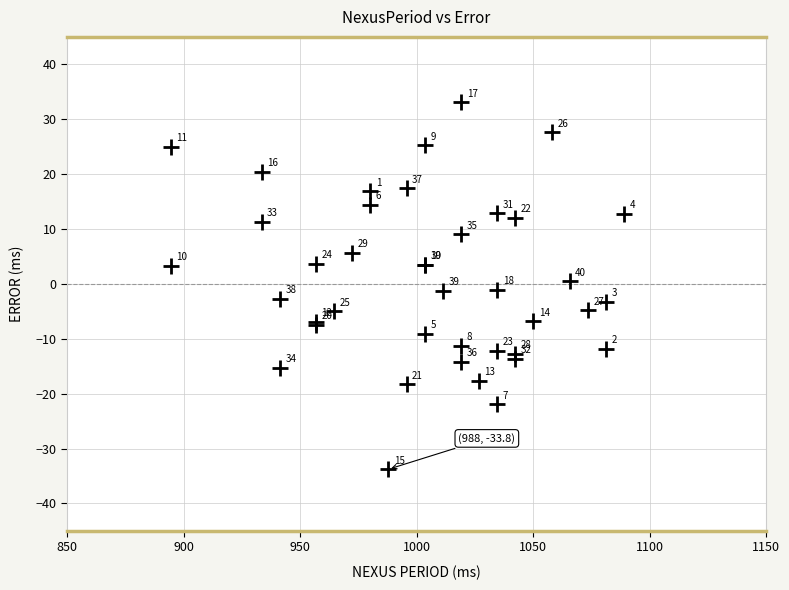

What Y value in the scatter plot is closest to 0?

0.5